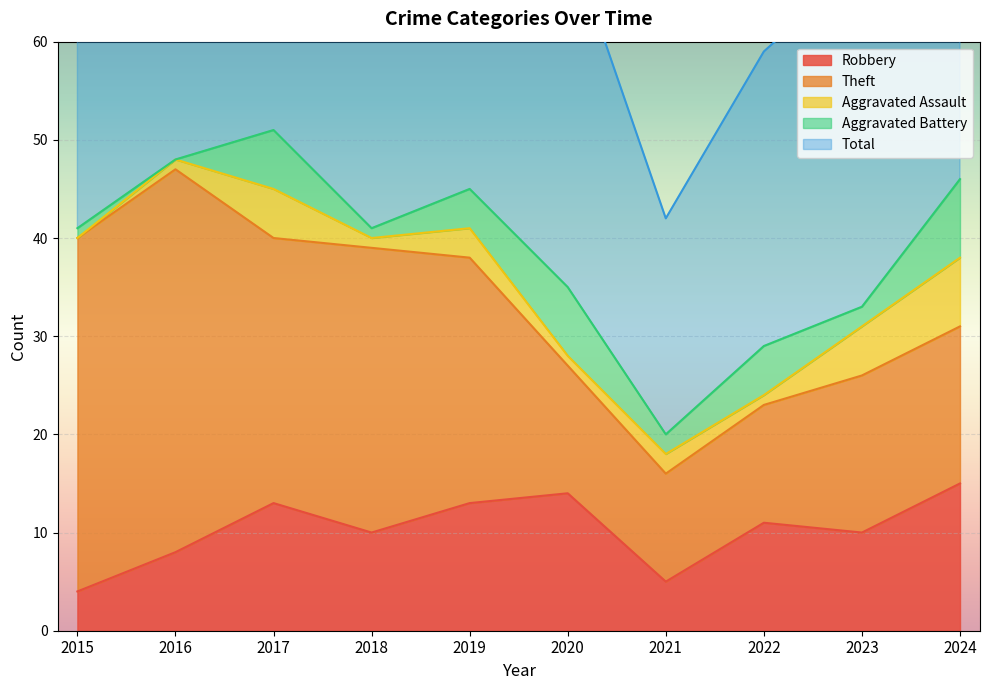

Reading left to right, extract all data points from this chart.

Robbery: 4	8	13	10	13	14	5	11	10	15
Theft: 36	39	27	29	25	13	11	12	16	16
Aggravated Assault: 0	1	5	1	3	1	2	1	5	7
Aggravated Battery: 1	0	6	1	4	7	2	5	2	8
Total: 41	48	52	42	45	36	22	30	35	47